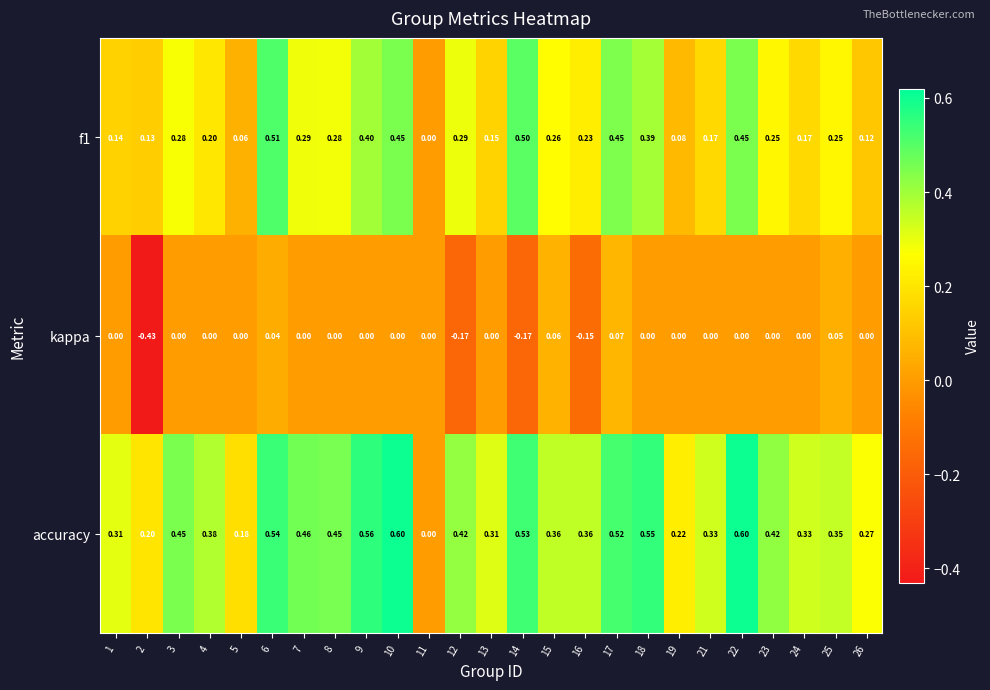

Is the value of kappa at 6 greater than the value of accuracy at 21?

No